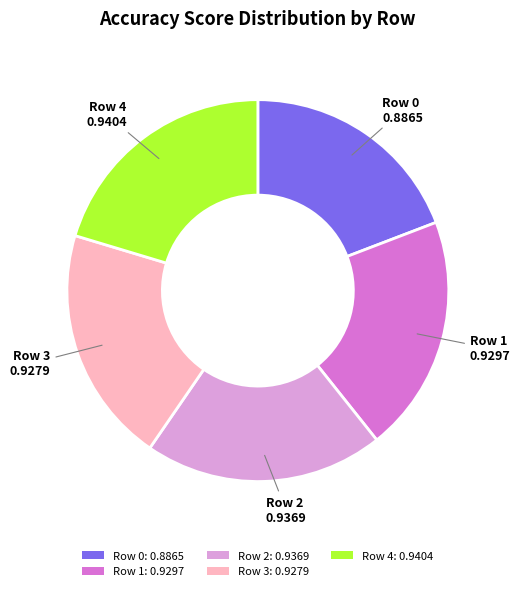

Between Row 3: 0.9279 and Row 0: 0.8865, which is larger?

Row 3: 0.9279